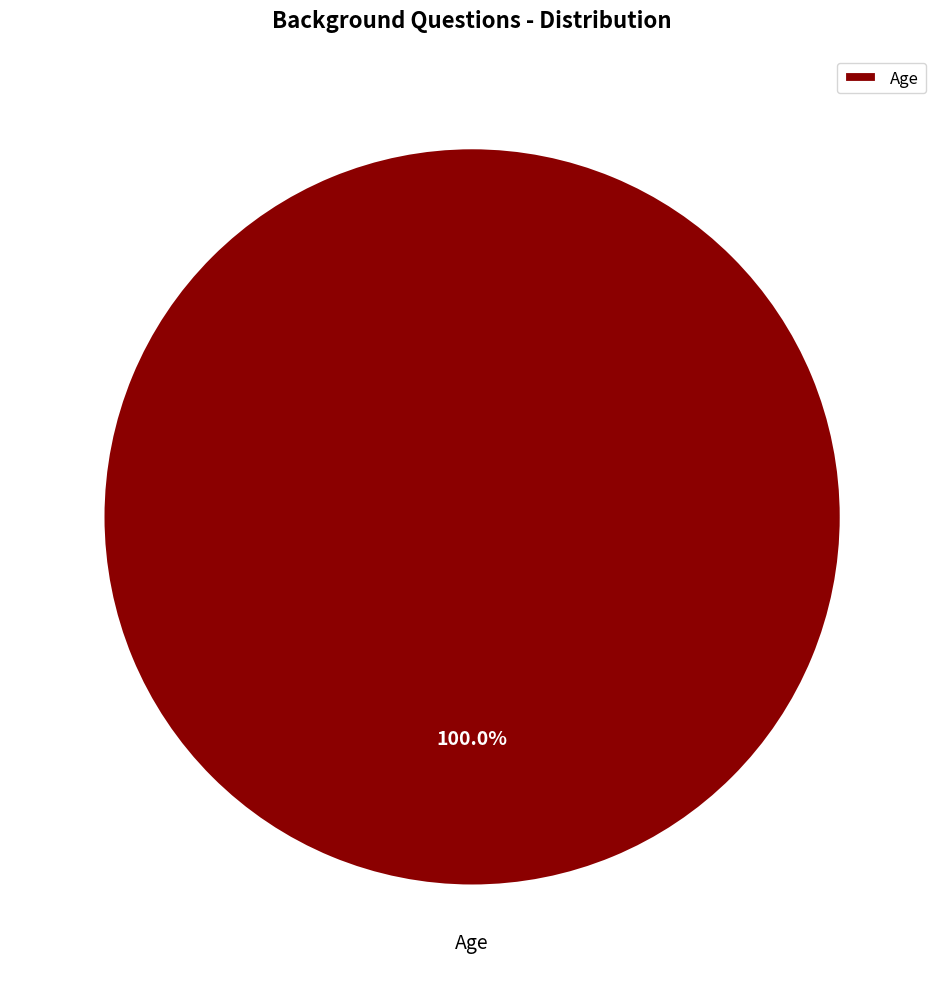

Which category accounts for the majority?

Age